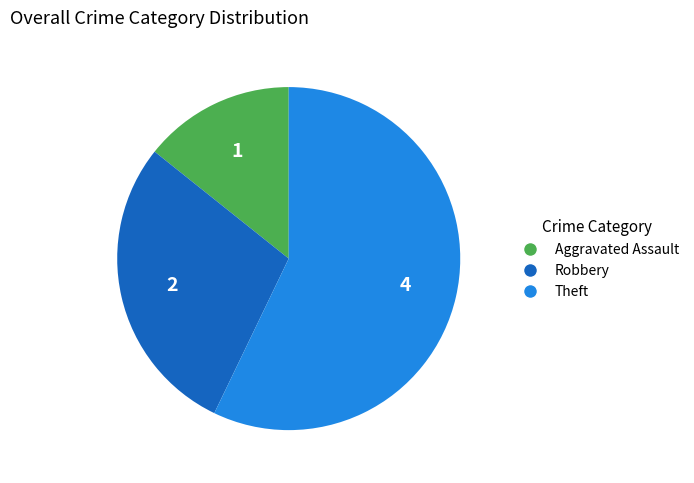

What is the majority slice?

Theft